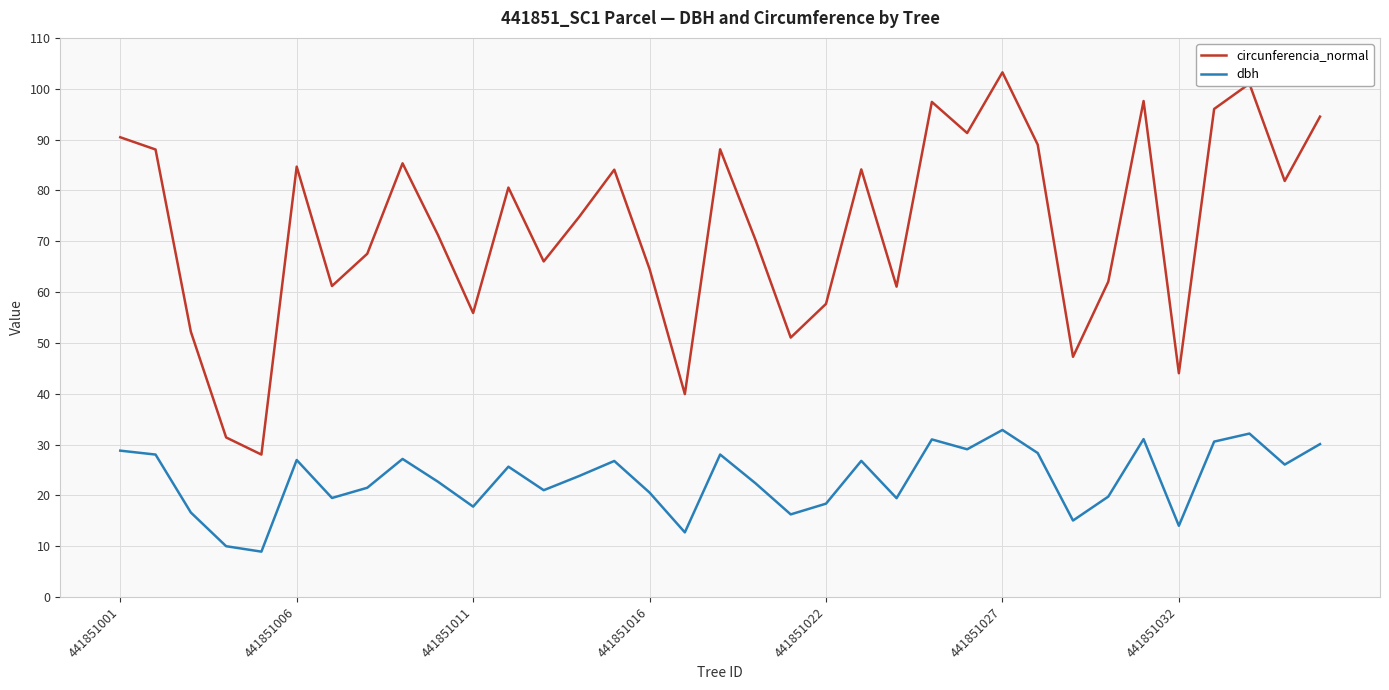

List the series in order of their overall mean, highest first.

circunferencia_normal, dbh